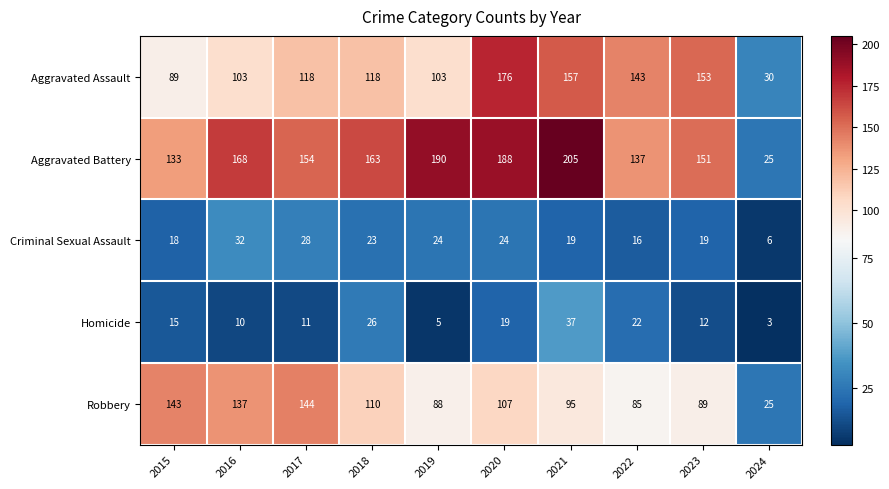

What is the total value across all series at 2020?

514